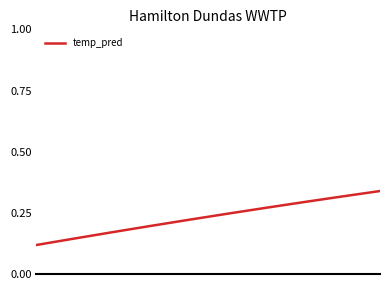

How many lines are shown in the chart?

1